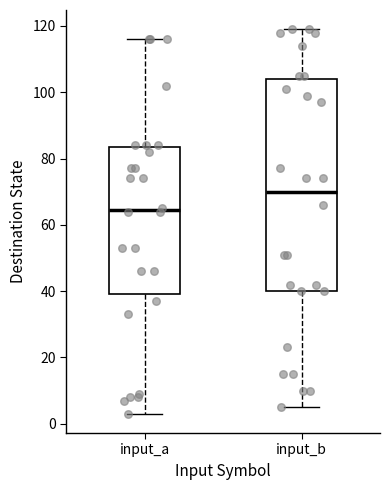

Reading left to right, transcribe this box plot: for each box, give where its median line is, the range the box spans, and where its two whiskers end, as read against the y-axis. The values are not printed on the chart, so give them approximately, as read against the axis.

input_a: median 64, box 40 to 84, whiskers 4 to 116
input_b: median 70, box 40 to 104, whiskers 6 to 120